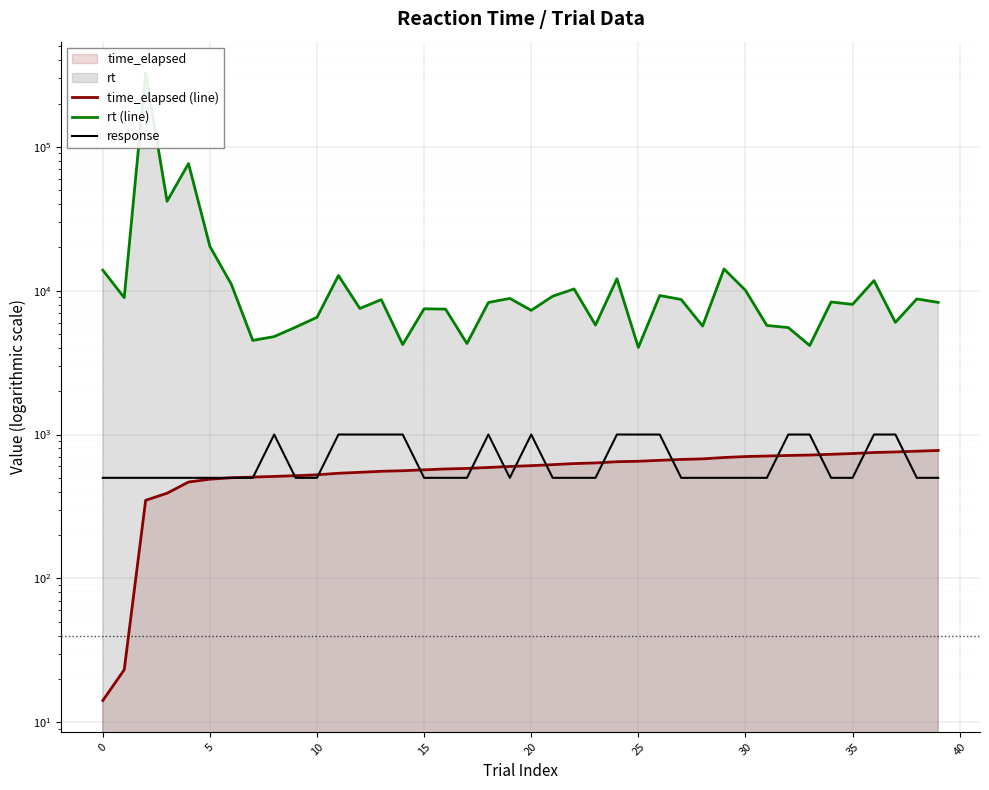

True or false: rt (line) and time_elapsed (line) intersect in this chart.

False